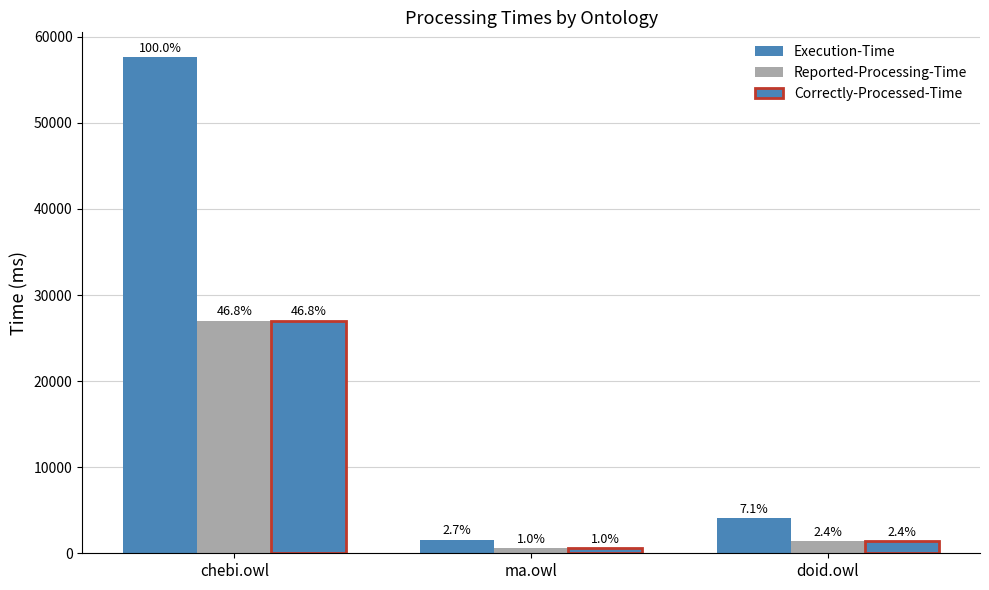

How many groups of bars are there?

3